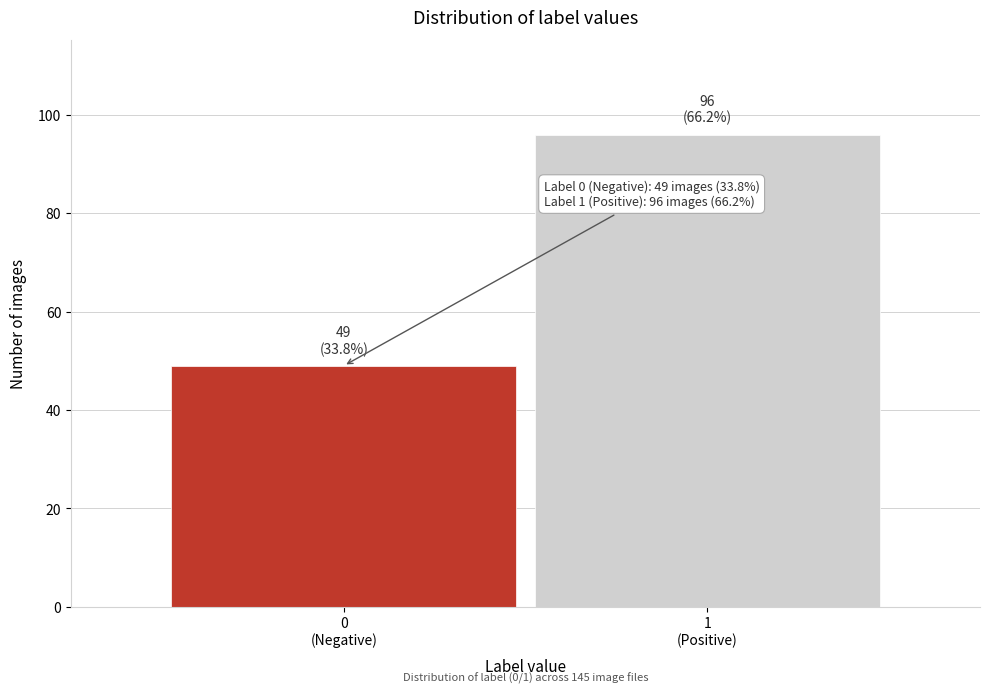

Reading left to right, list all the values displayed in this chart.

49	96